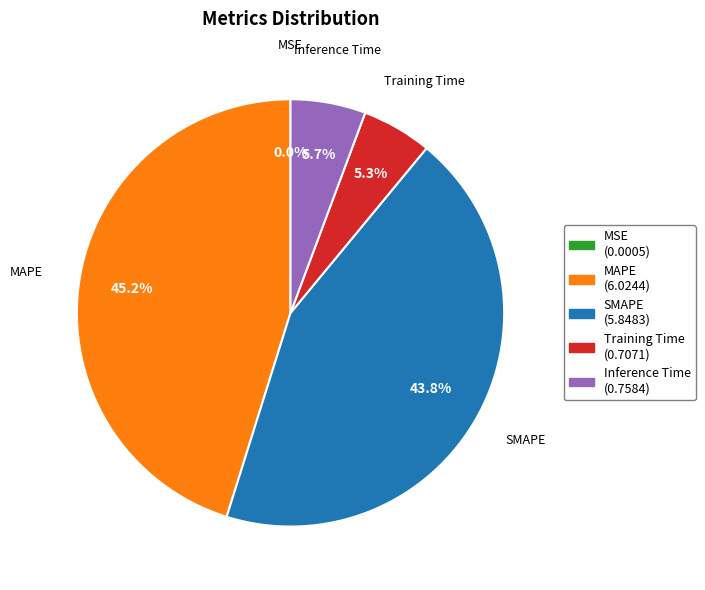

Does any single category account for the majority?

No